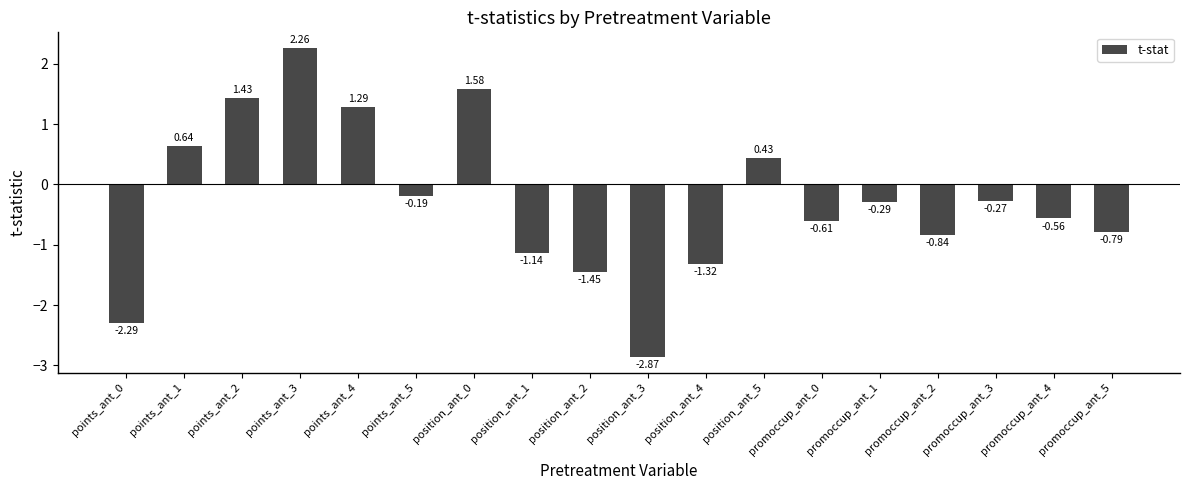

How many data points are above 0?

6